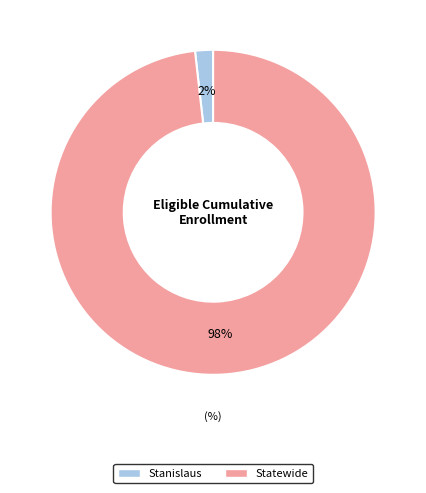

To the nearest percent, what is the difference between the Statewide and Stanislaus slice percentages?

96%